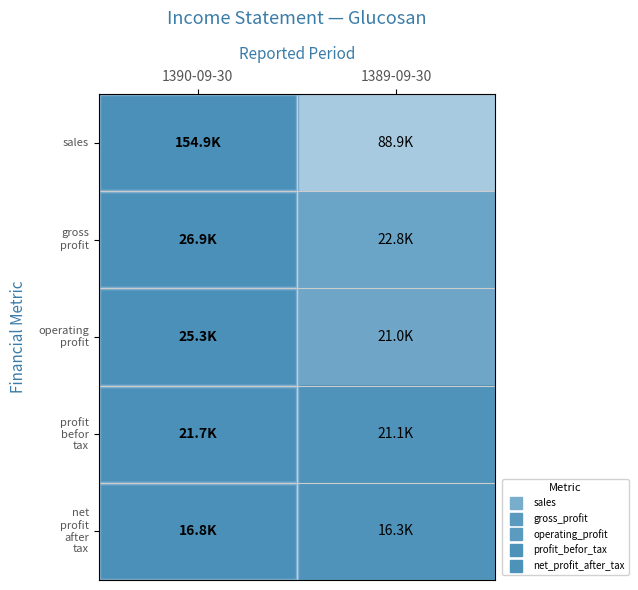

Which series has the widest spread of values?

sales